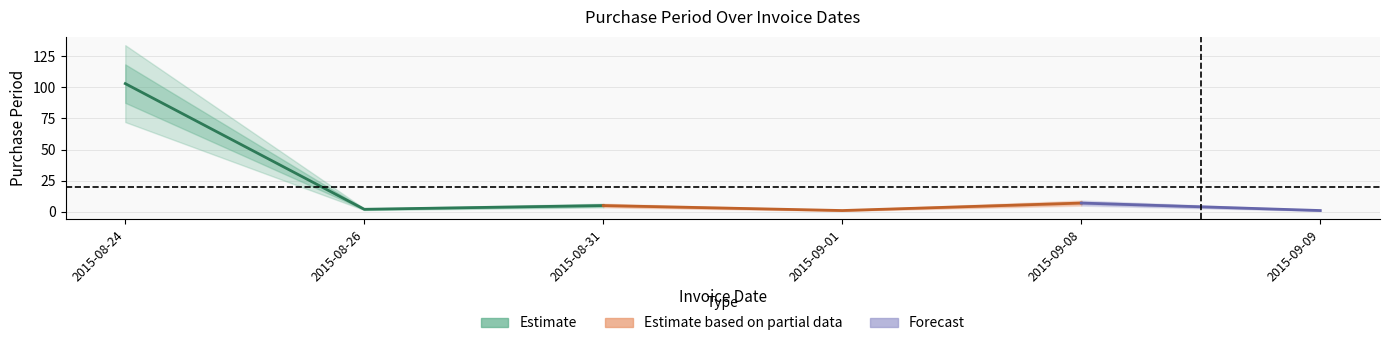

How many lines are shown in the chart?

1